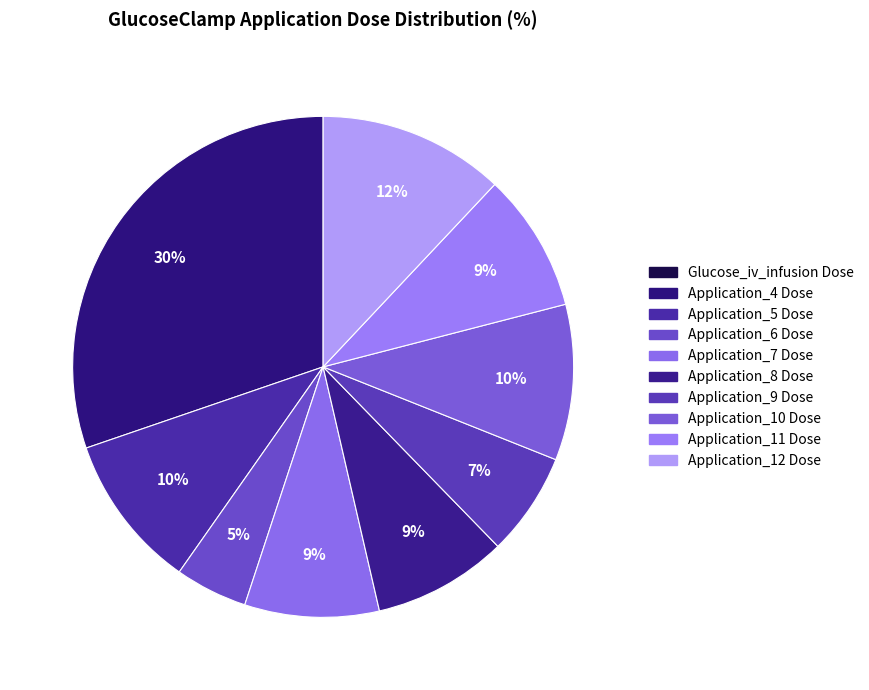

Between Application_10 Dose and Application_9 Dose, which is larger?

Application_10 Dose